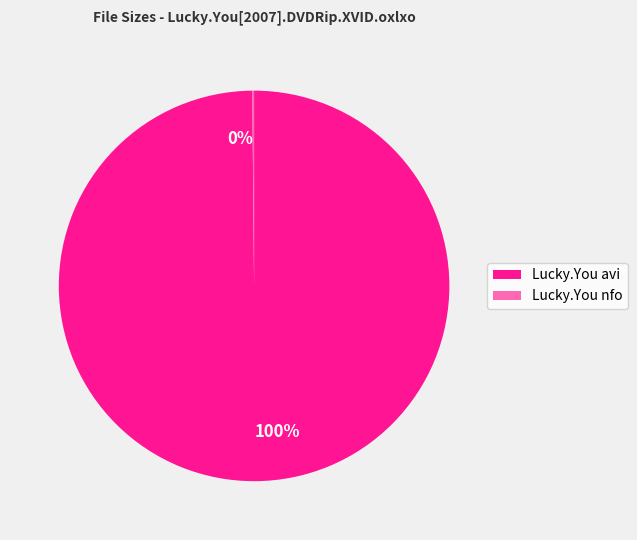

To the nearest percent, what portion does Lucky.You avi represent?

100%